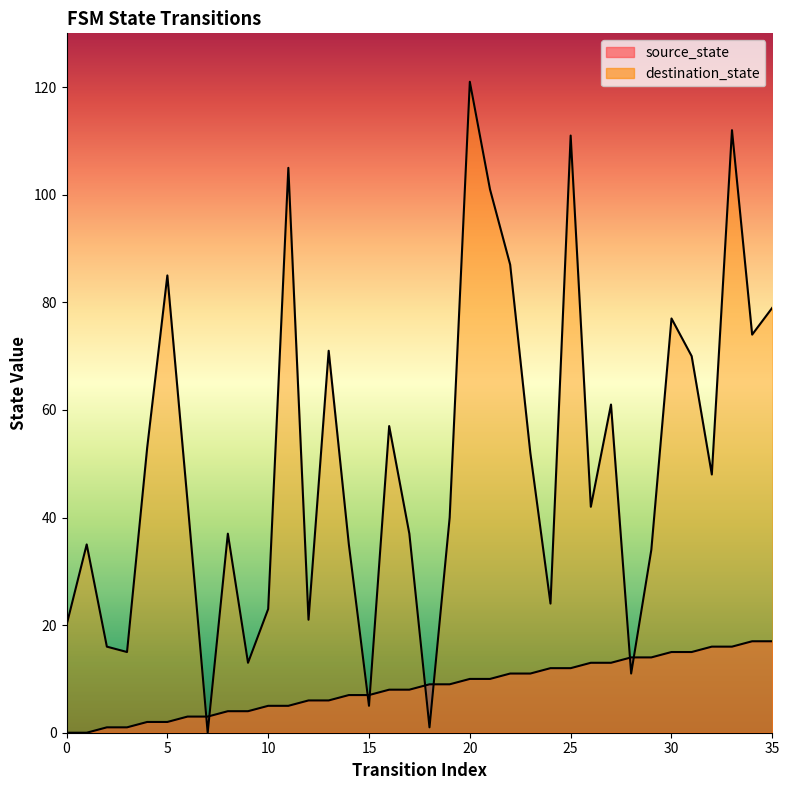

Where does the destination_state series first go above 43?

4